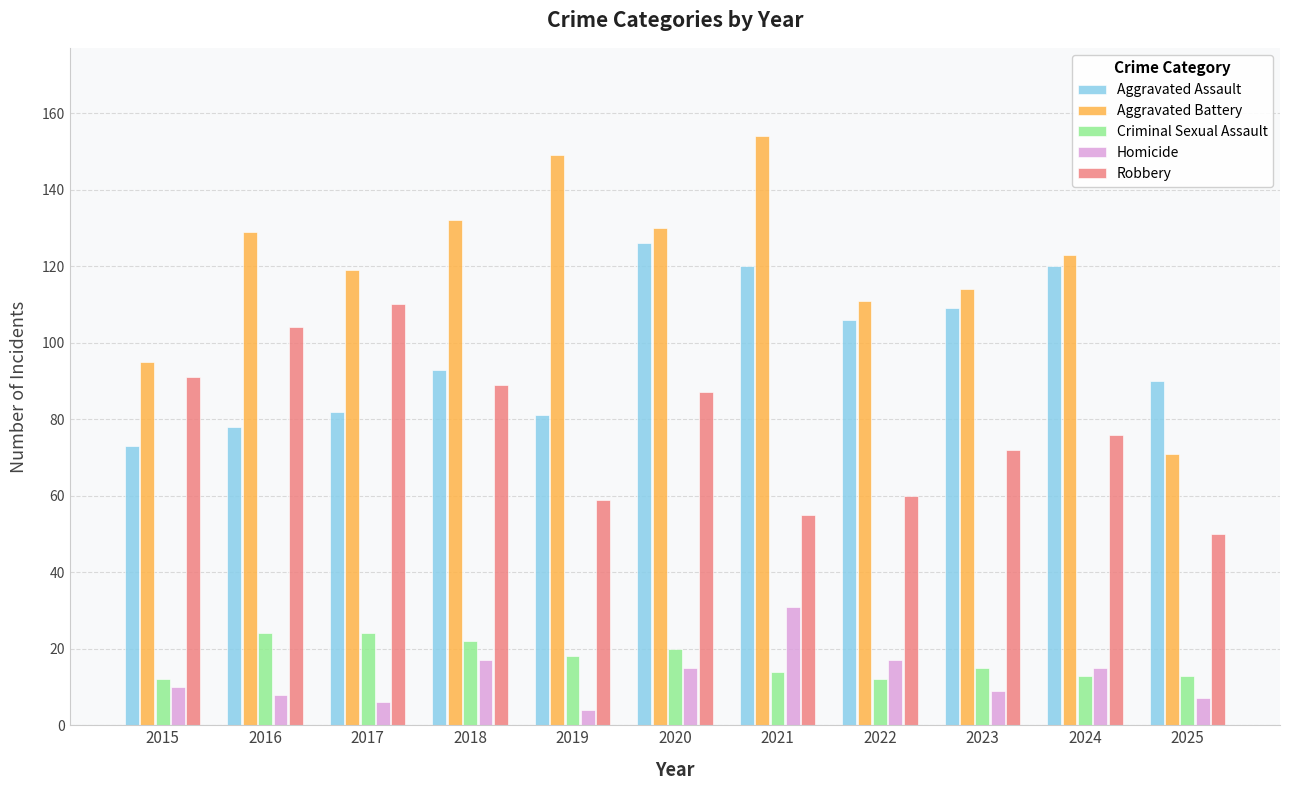

The value of Robbery at 2022 is 60. True or false?

True